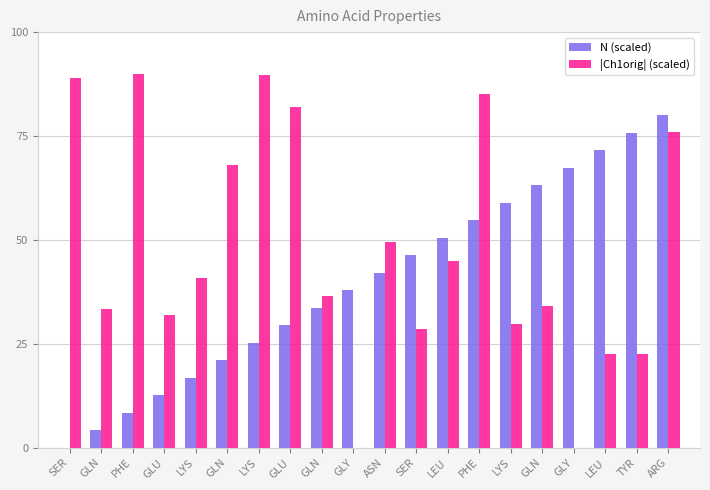

Reading left to right, transcribe all the data shown in this chart.

N (scaled): SER=0.0	GLN=4.2	PHE=8.4	GLU=12.6	LYS=16.8	GLN=21.1	LYS=25.3	GLU=29.5	GLN=33.7	GLY=37.9	ASN=42.1	SER=46.3	LEU=50.5	PHE=54.7	LYS=58.9	GLN=63.2	GLY=67.4	LEU=71.6	TYR=75.8	ARG=80.0
|Ch1orig| (scaled): SER=88.9	GLN=33.5	PHE=90.0	GLU=32.0	LYS=40.9	GLN=68.1	LYS=89.6	GLU=81.9	GLN=36.5	GLY=0.0	ASN=49.5	SER=28.6	LEU=45.0	PHE=85.0	LYS=29.7	GLN=34.2	GLY=0.0	LEU=22.6	TYR=22.6	ARG=75.9